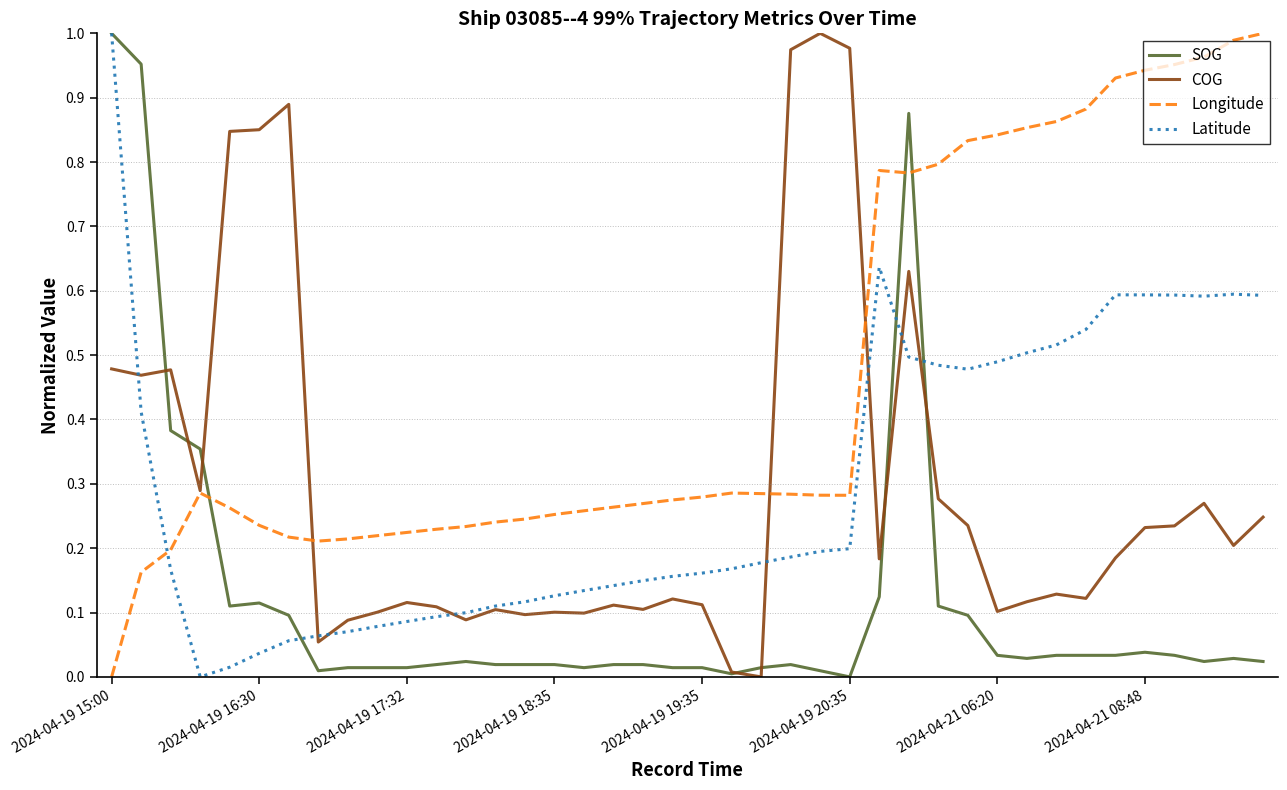

How many values in the Latitude series exceed 0?

39